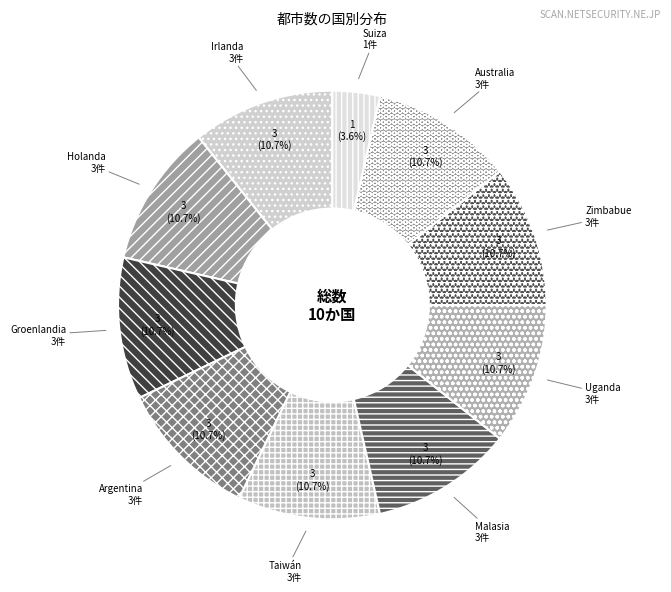

To the nearest percent, what percentage of the pie is Irlanda?

11%